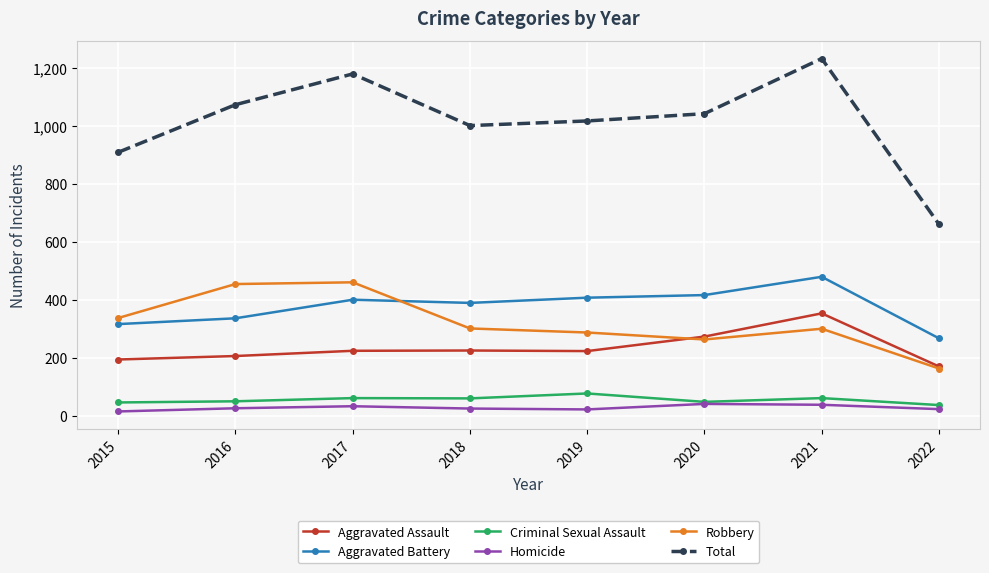

What is the difference between the second highest and second lowest values in the Aggravated Battery series?

100